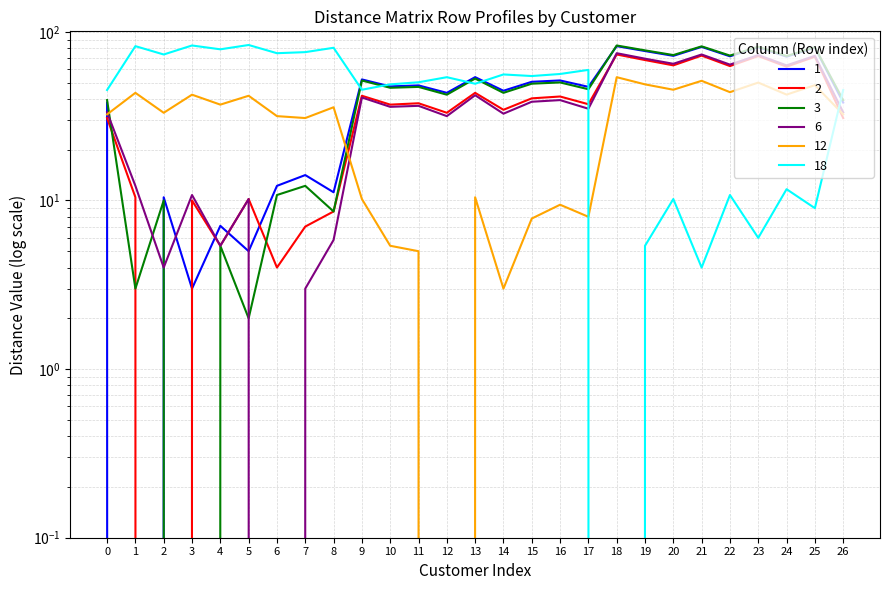

How many values in 6 are above zero?

26